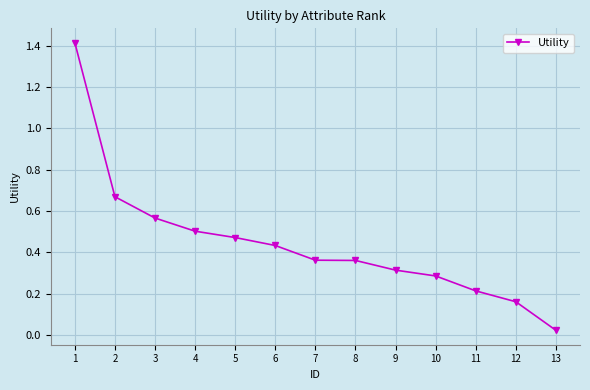

True or false: the data shows 0.3 at 3.

False